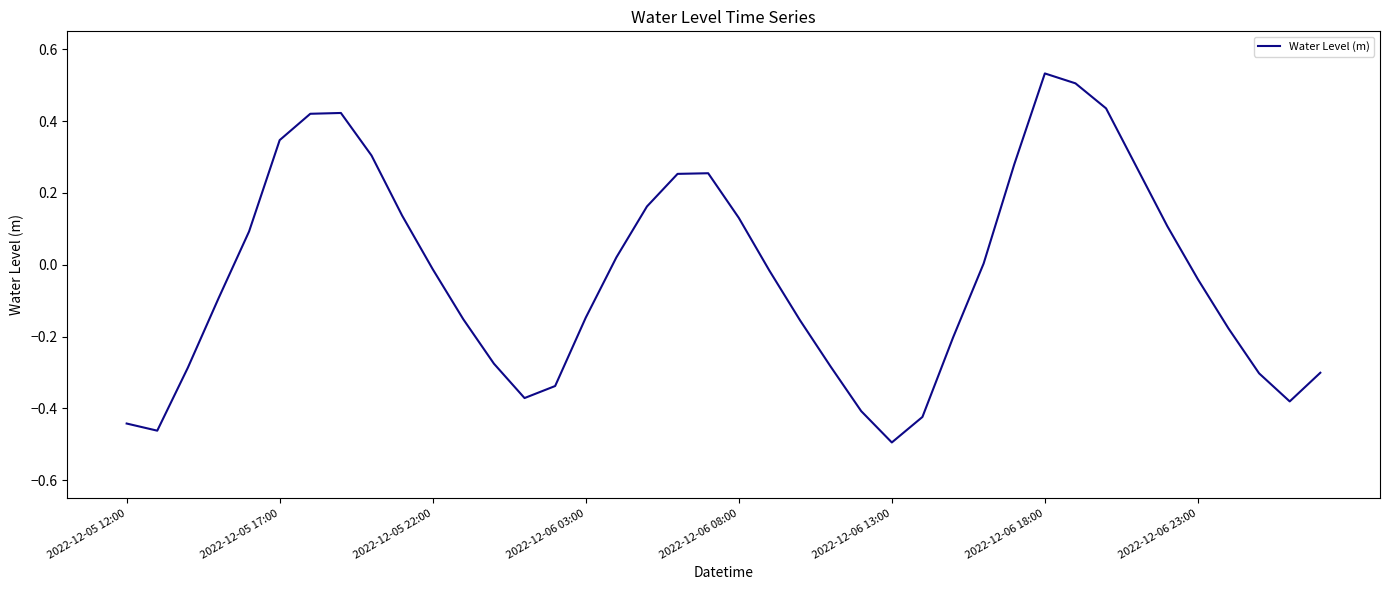

What is the difference between the maximum and minimum values?

1.0